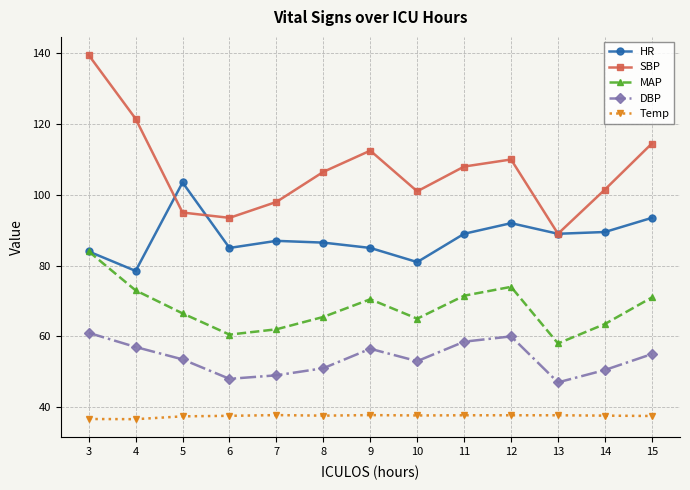

At which label does HR reach its peak?

5